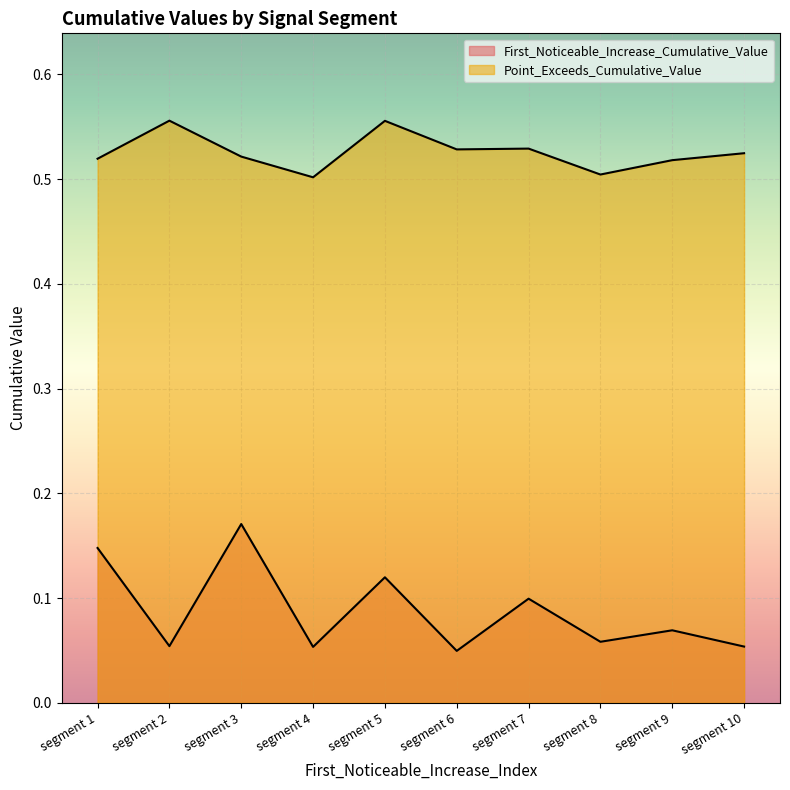

What is the lowest value of the Point_Exceeds_Cumulative_Value series?

0.5